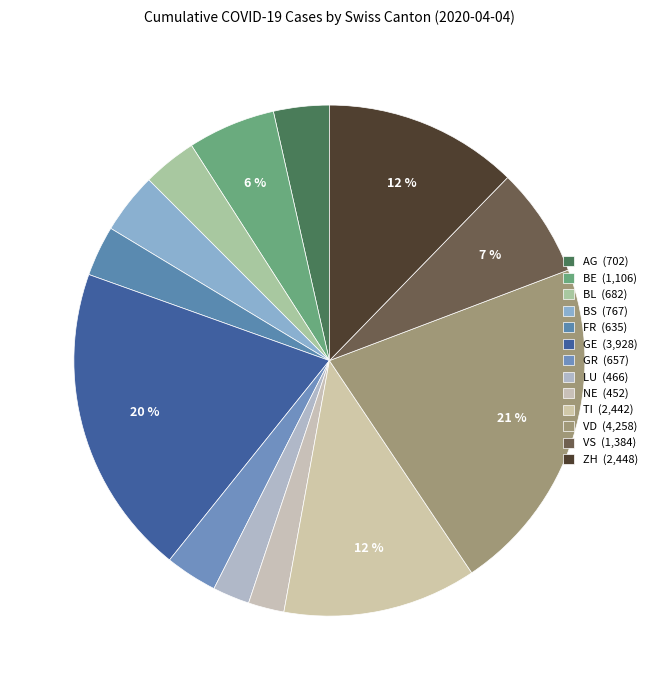

Which slice is the smallest?

NE